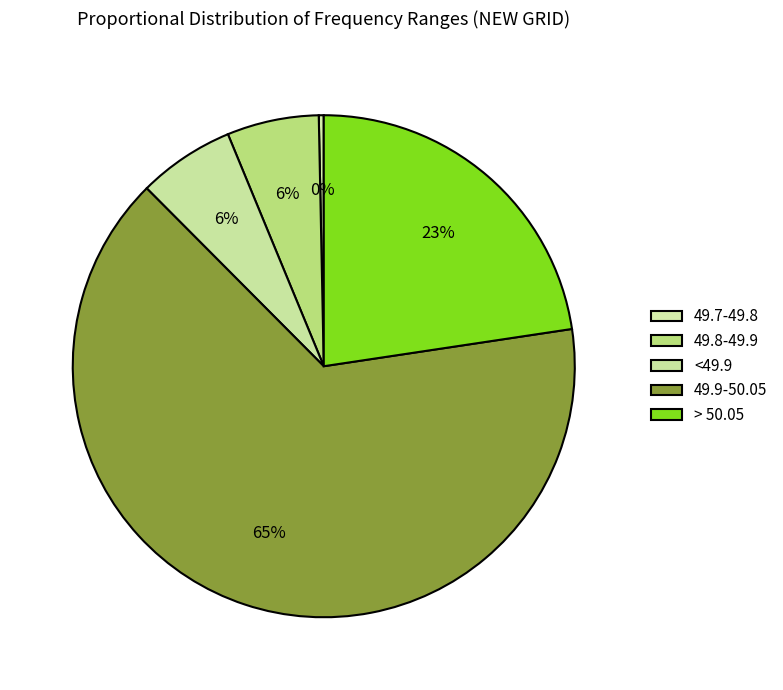

How many segments does this pie chart have?

5